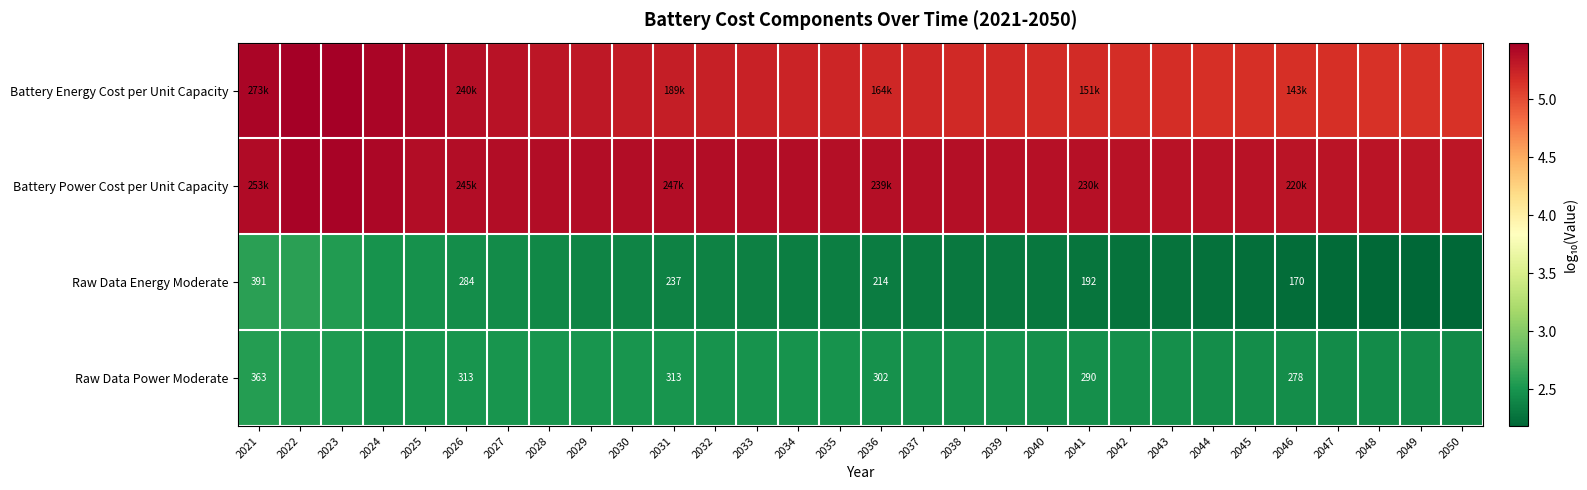

List the labels in order of Battery Power Cost per Unit Capacity value, smallest first.

2050, 2049, 2048, 2047, 2046, 2045, 2044, 2043, 2042, 2041, 2040, 2039, 2038, 2037, 2036, 2035, 2034, 2033, 2025, 2026, 2032, 2027, 2028, 2031, 2029, 2030, 2021, 2024, 2023, 2022